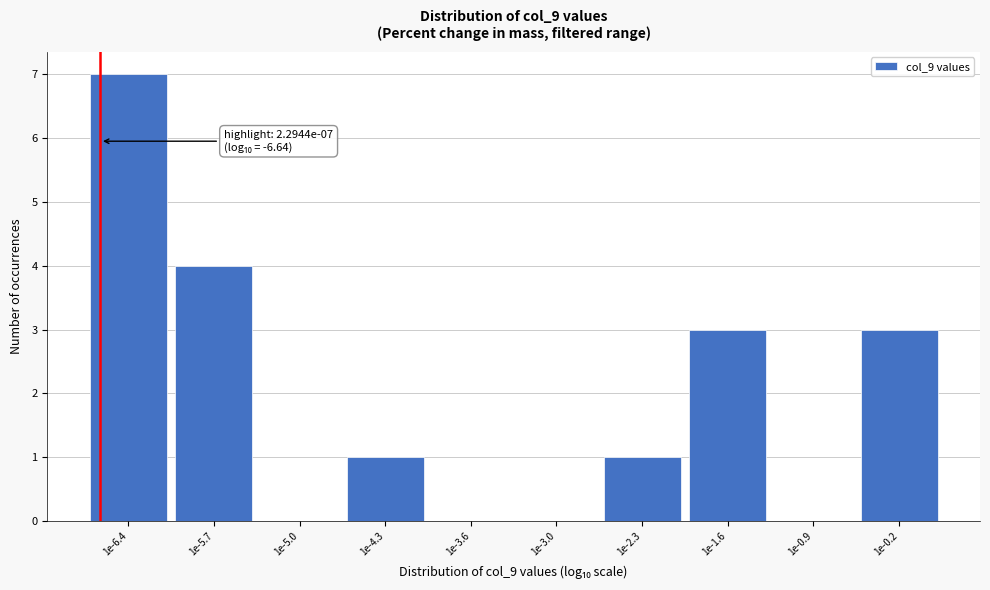

Reading left to right, transcribe all the data shown in this chart.

1e-6.4=7	1e-5.7=4	1e-5.0=0	1e-4.3=1	1e-3.6=0	1e-3.0=0	1e-2.3=1	1e-1.6=3	1e-0.9=0	1e-0.2=3